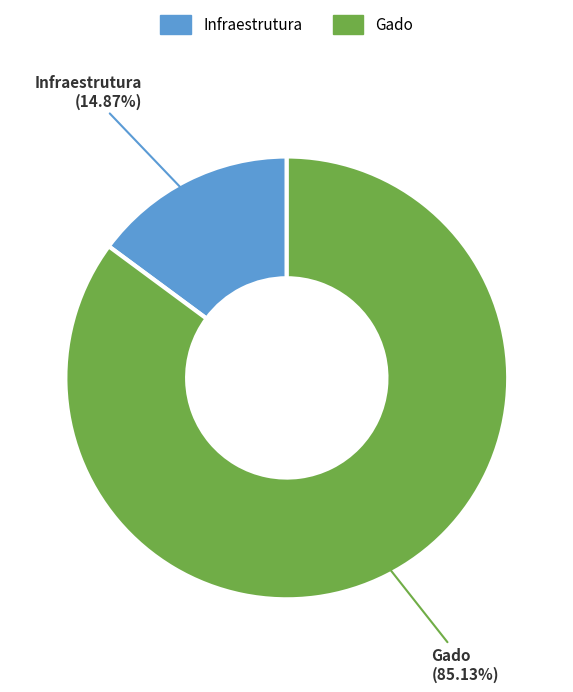

To the nearest percent, what is the difference between the largest and smallest slice percentages?

70%